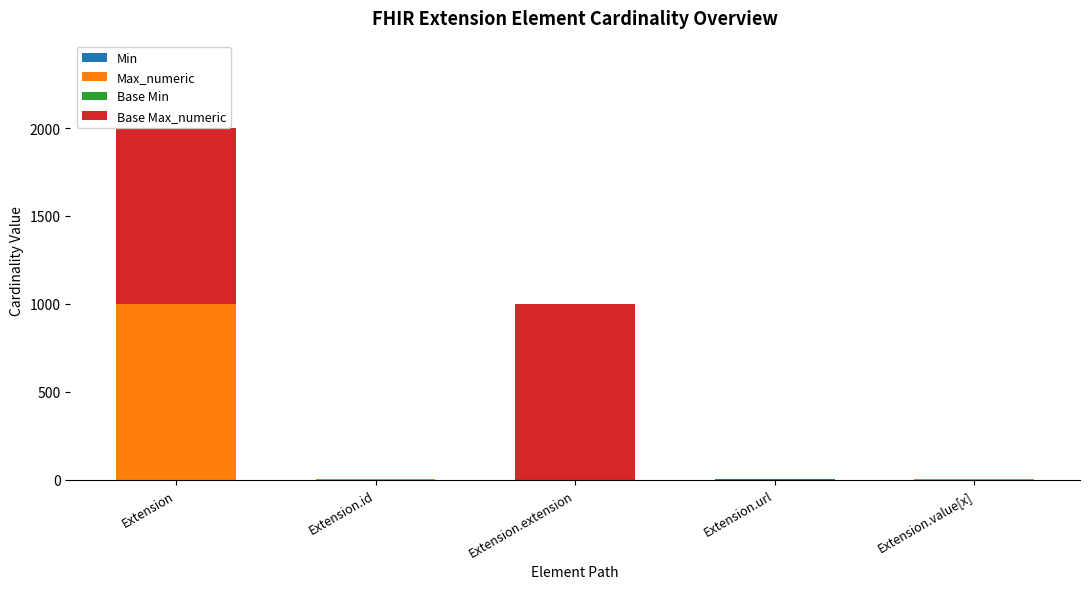

At which category is the sum across all series the highest?

Extension